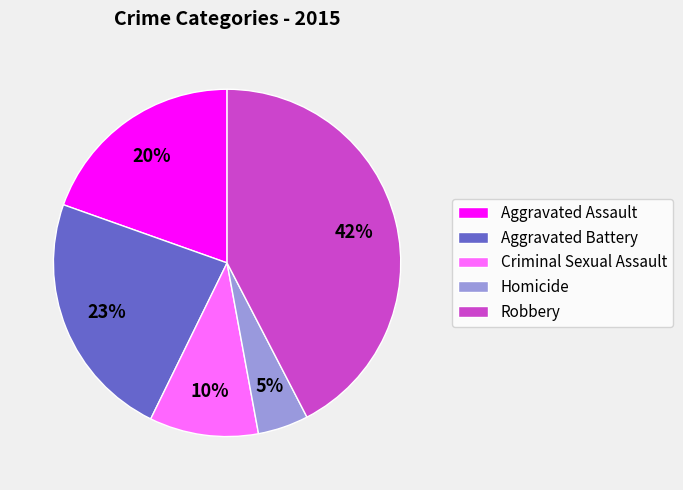

To the nearest percent, what percentage of the pie is Robbery?

42%